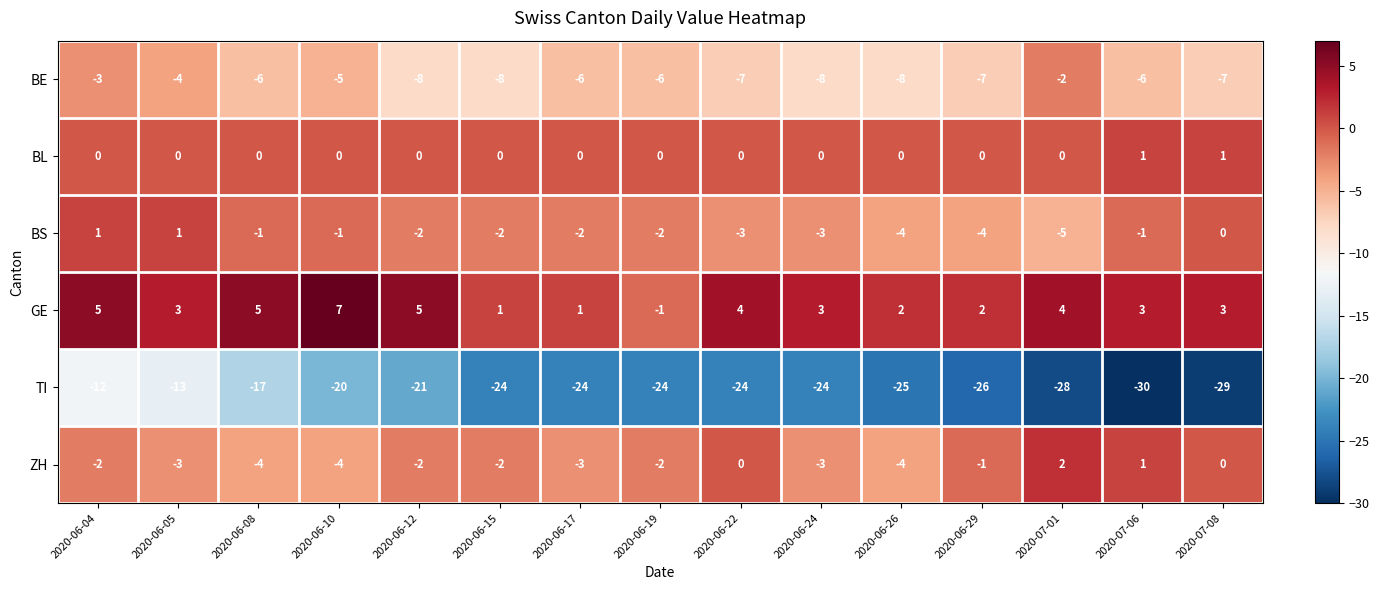

Where is BE nearest to the value -5?

2020-06-10